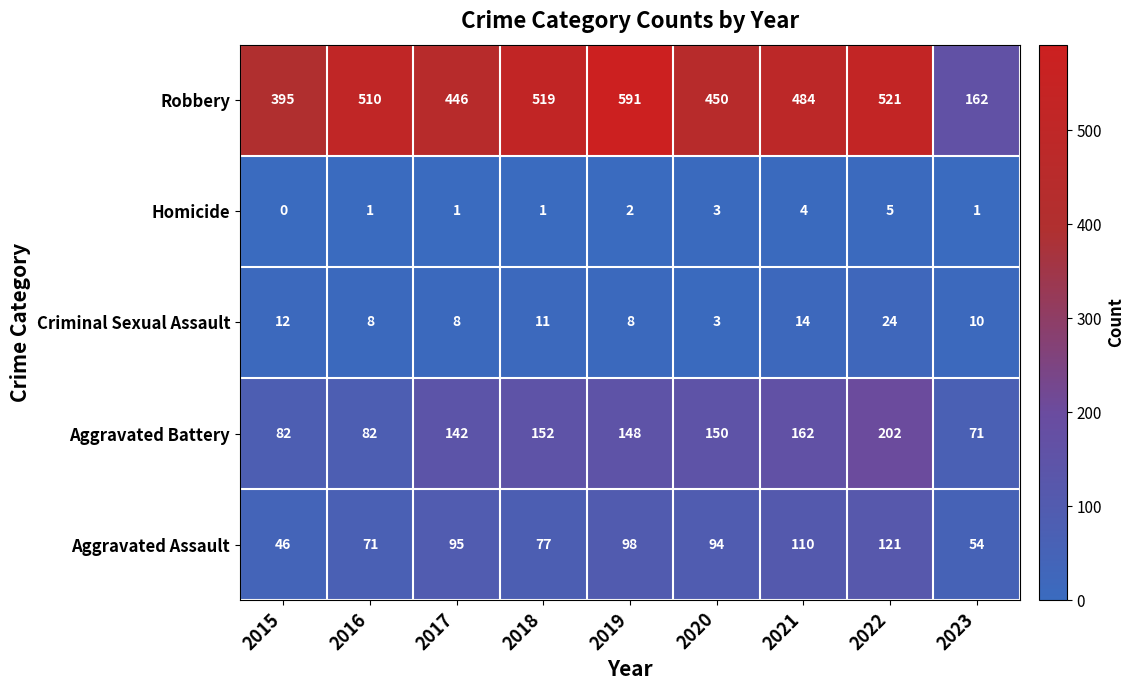

What is the average value of the Criminal Sexual Assault series?

11